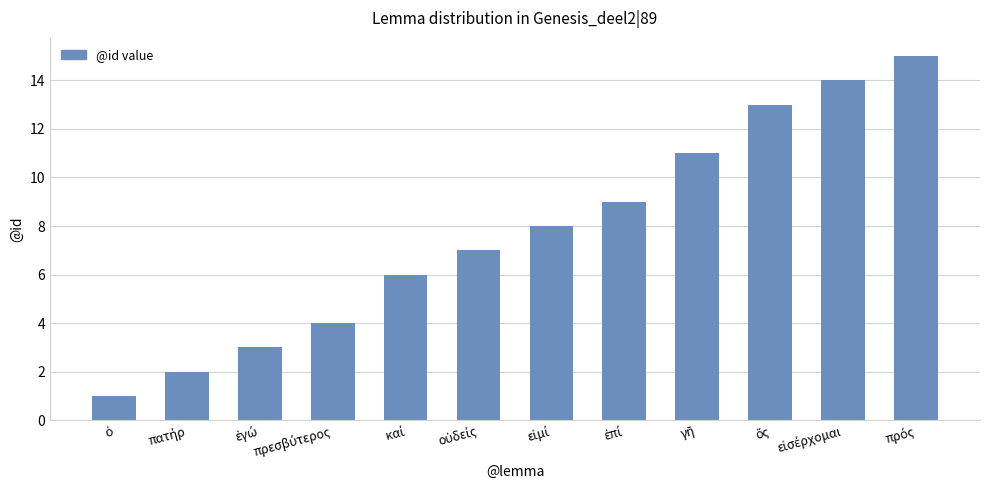

What is the value of the 10th bar from the left?

13